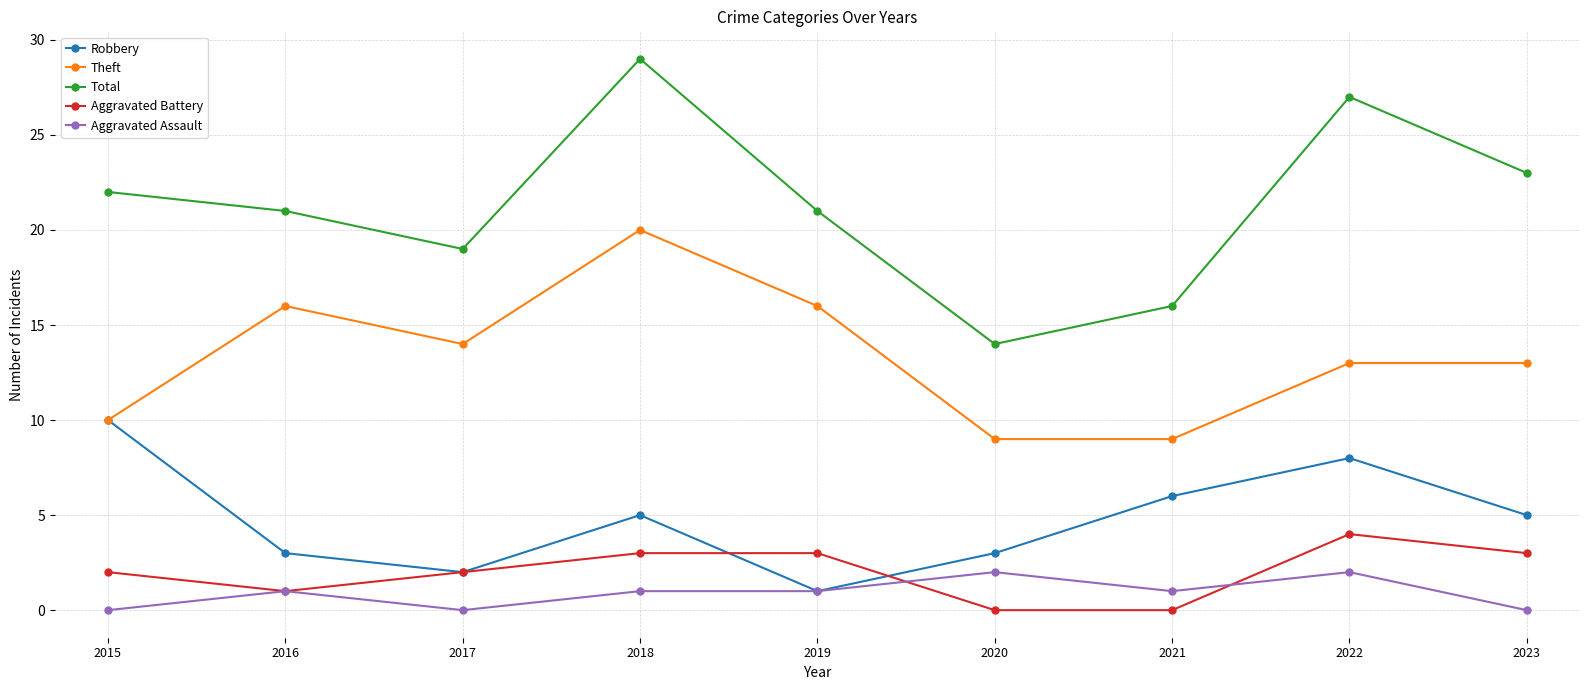

Reading left to right, transcribe all the data shown in this chart.

Robbery: 2015=10	2016=3	2017=2	2018=5	2019=1	2020=3	2021=6	2022=8	2023=5
Theft: 2015=10	2016=16	2017=14	2018=20	2019=16	2020=9	2021=9	2022=13	2023=13
Total: 2015=22	2016=21	2017=19	2018=29	2019=21	2020=14	2021=16	2022=27	2023=23
Aggravated Battery: 2015=2	2016=1	2017=2	2018=3	2019=3	2020=0	2021=0	2022=4	2023=3
Aggravated Assault: 2015=0	2016=1	2017=0	2018=1	2019=1	2020=2	2021=1	2022=2	2023=0